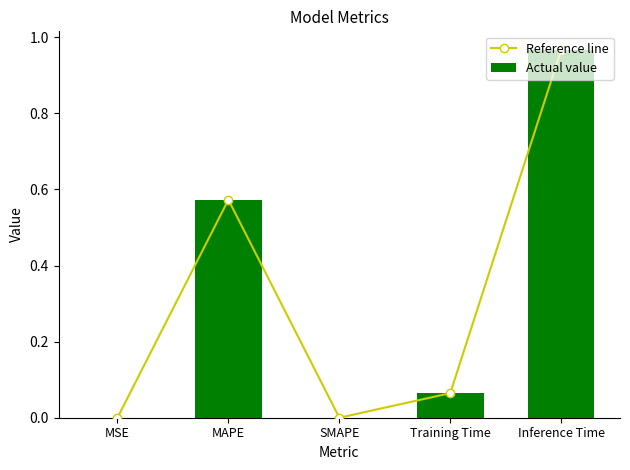

At which label does Reference line reach its minimum?

SMAPE